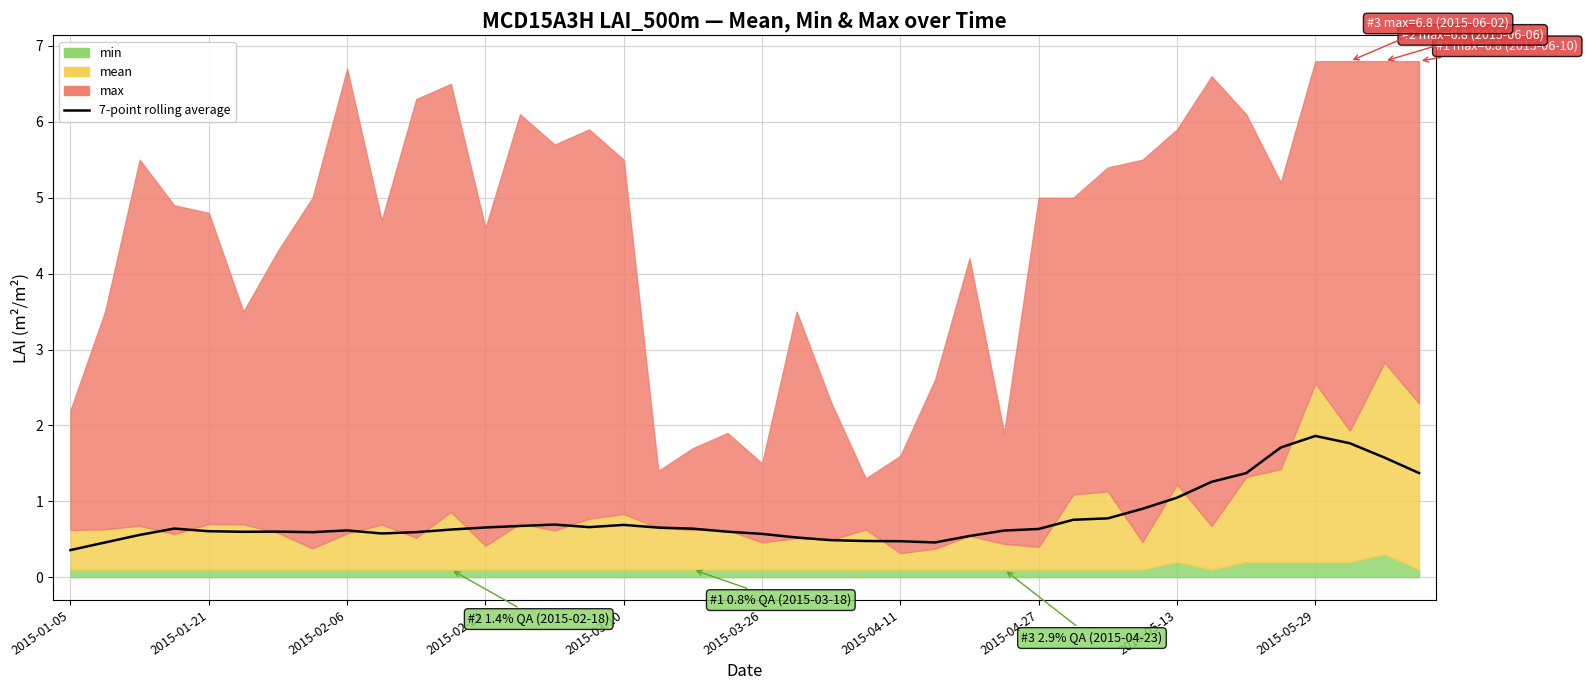

What is the sum of the values at 39 and 33?

2.6